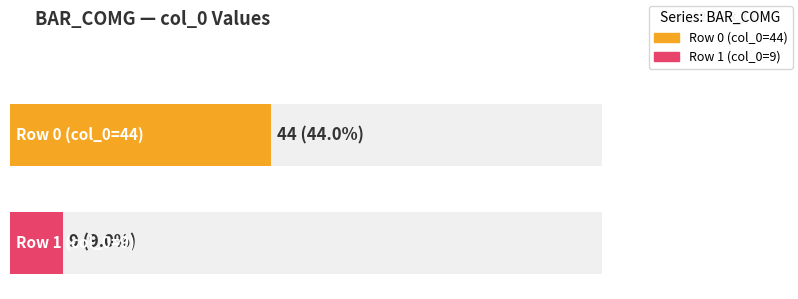

What is the value of the Value bar at the 1st from the left?

44